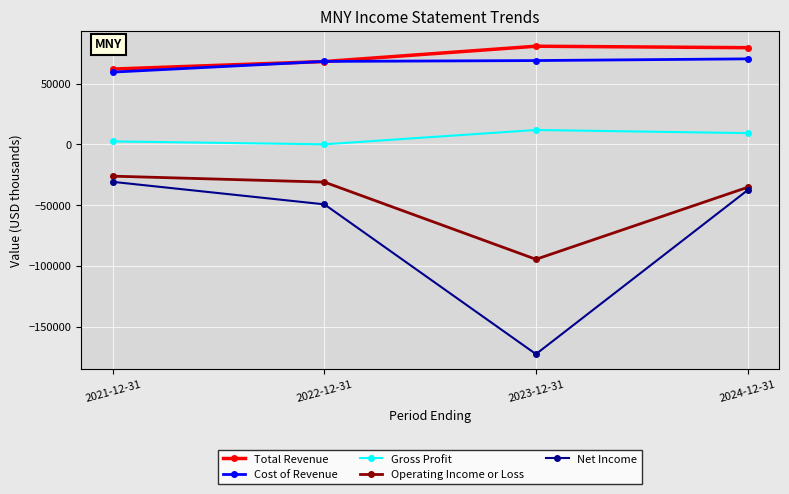

What is the difference between the Net Income values at 2023-12-31 and 2021-12-31?

141700